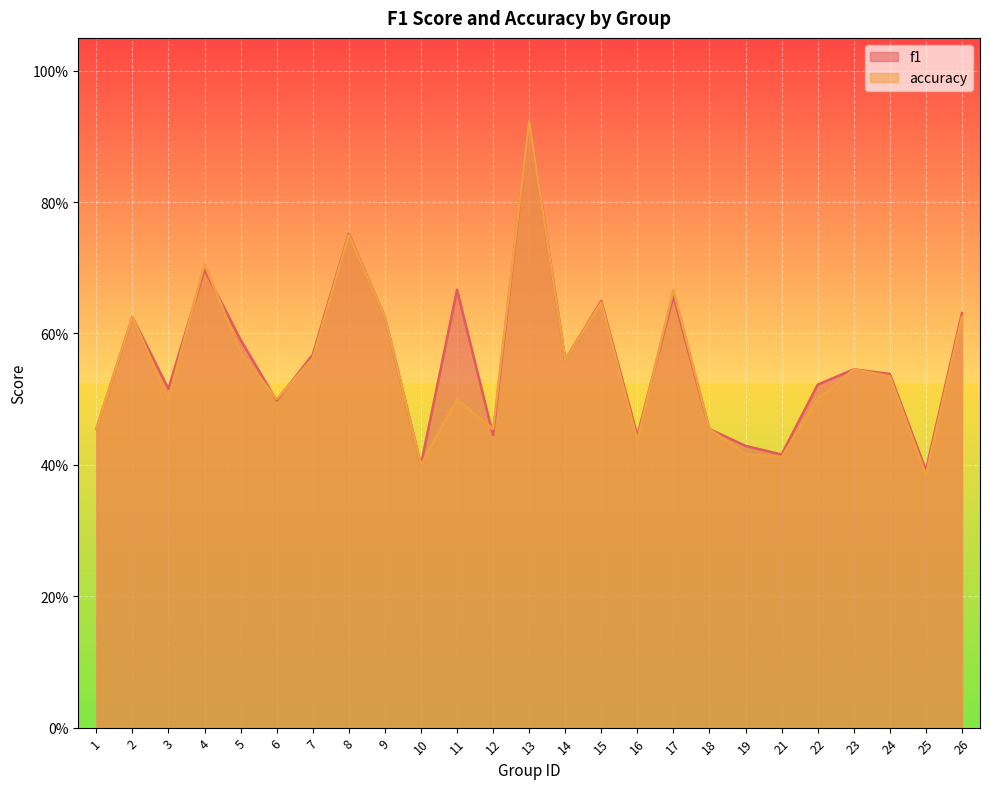

At which category does accuracy reach its first local valley?

3